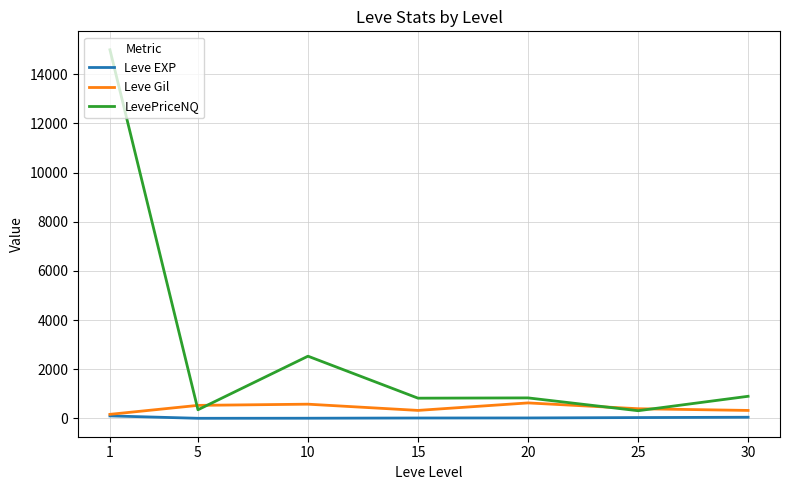

Which series changed the most between 1 and 30?

LevePriceNQ